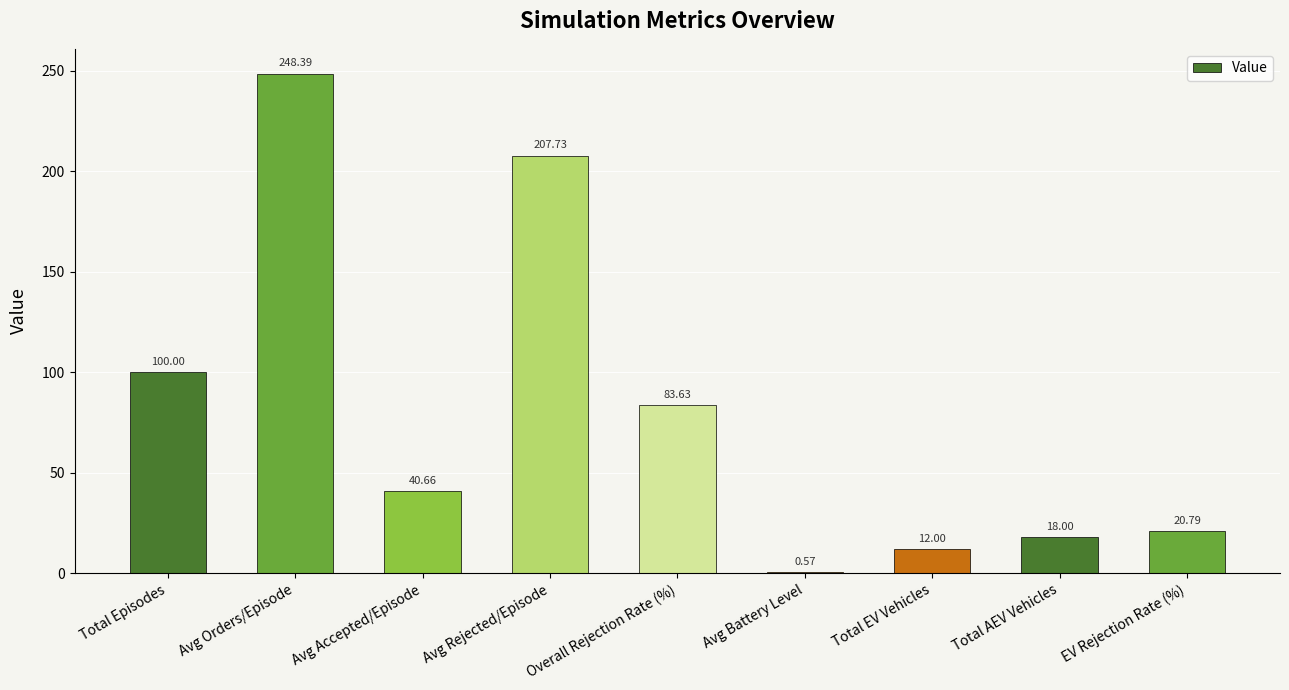

Which category has the highest value across all series?

Avg Orders/Episode